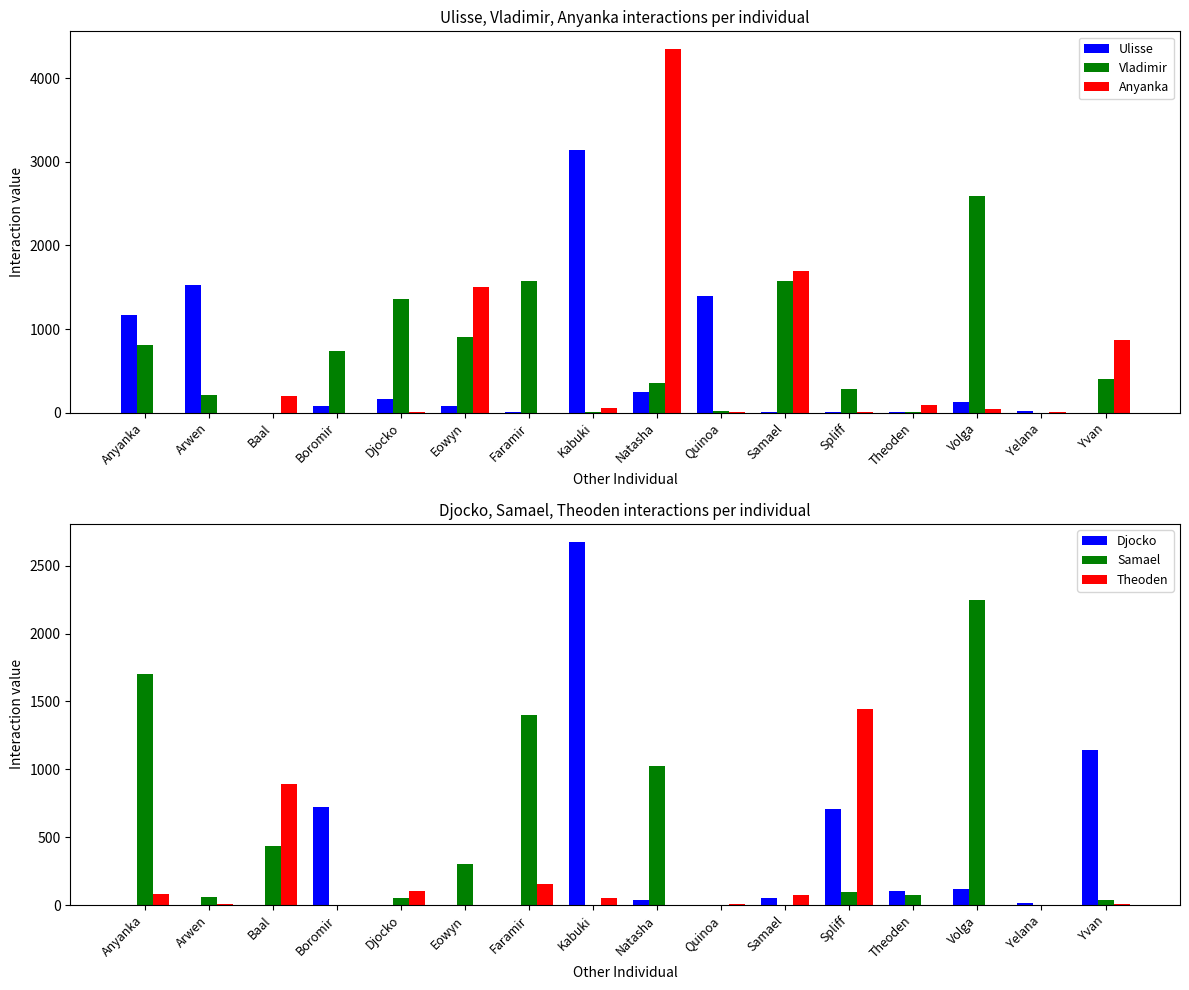

Which series has the largest total across all categories?

Vladimir